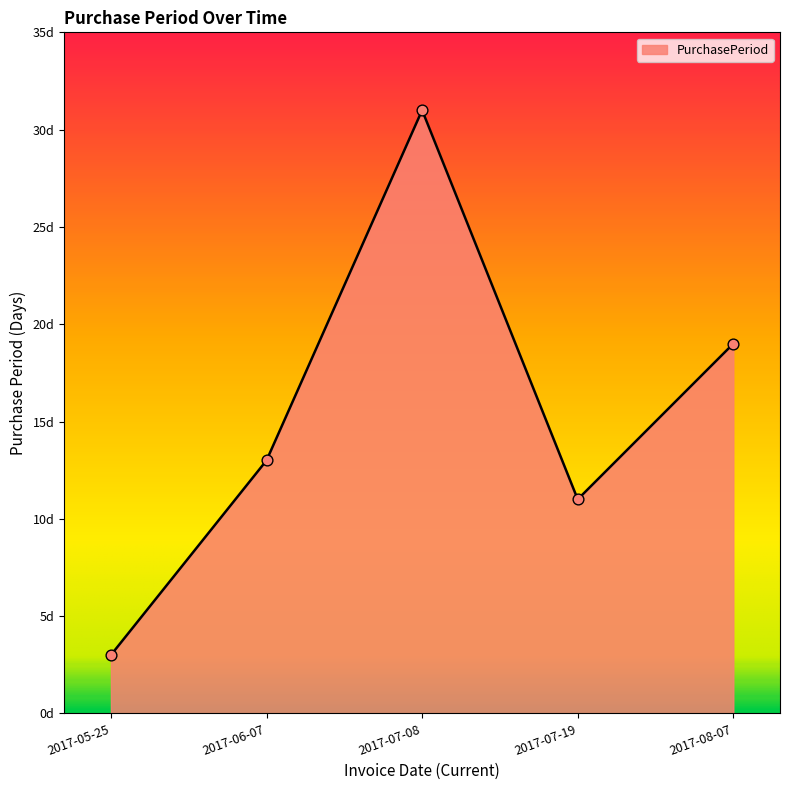

Approximately how many times larger is the value at 2017-07-19 compared to 2017-05-25?

3.7